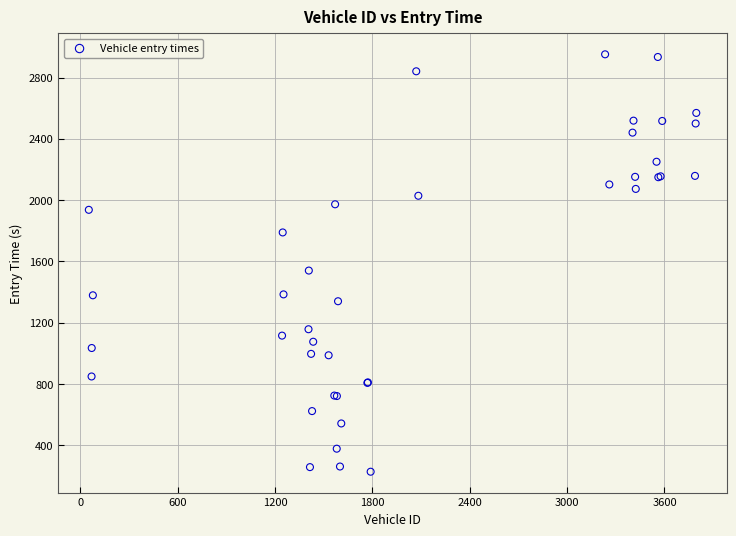

What Y value in the scatter plot is closest to 1589?

1540.0